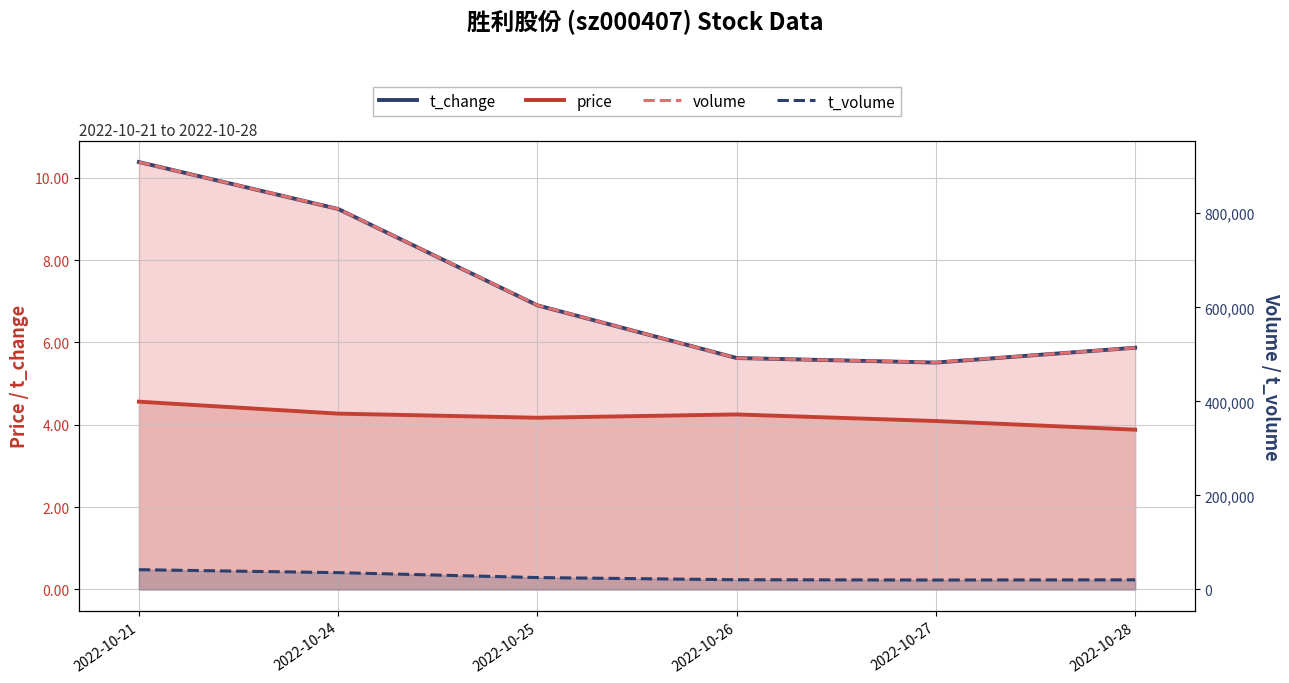

List the labels in order of price value, smallest first.

2022-10-28, 2022-10-27, 2022-10-25, 2022-10-26, 2022-10-24, 2022-10-21